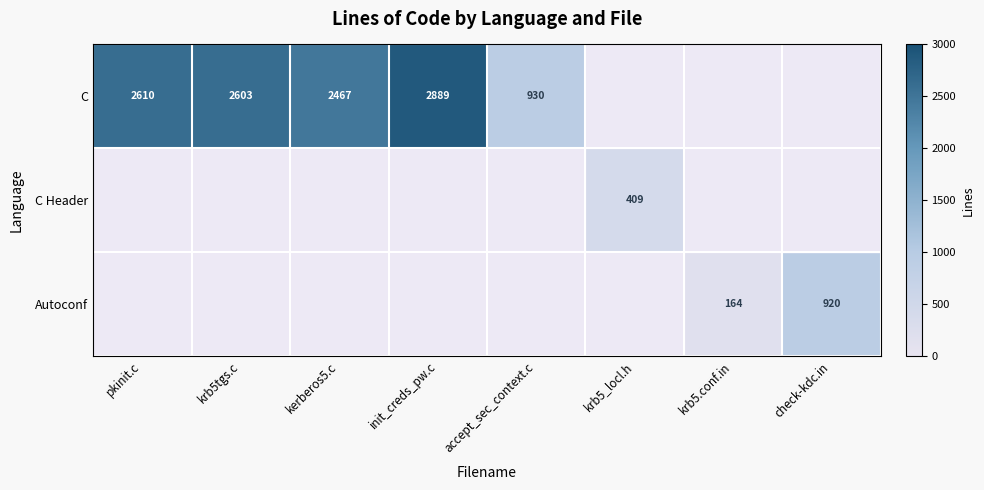

What is the smallest value displayed?

164.0